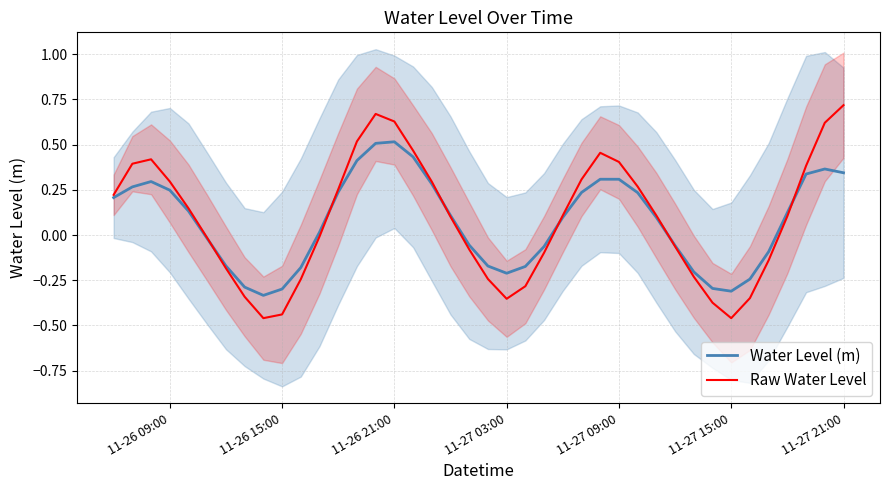

How many data points in Raw Water Level are less than 0?

18